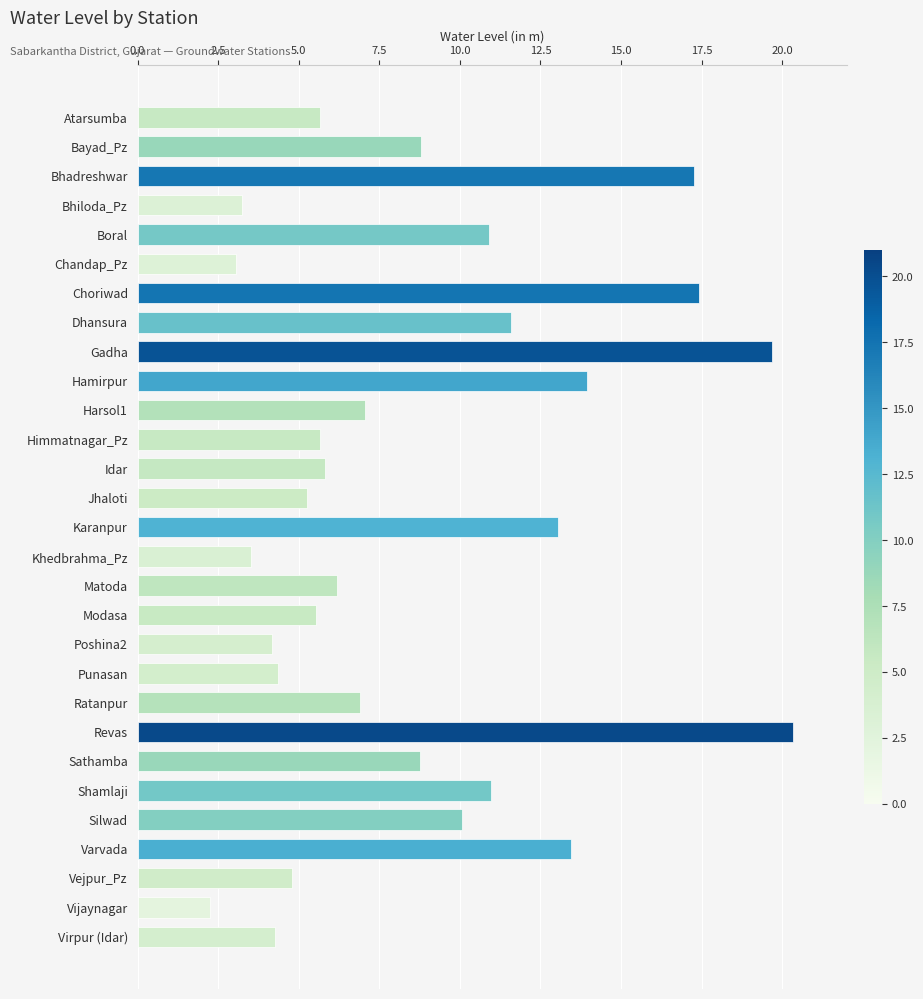

What is the sum of the values at Bhadreshwar and Sathamba?

26.0